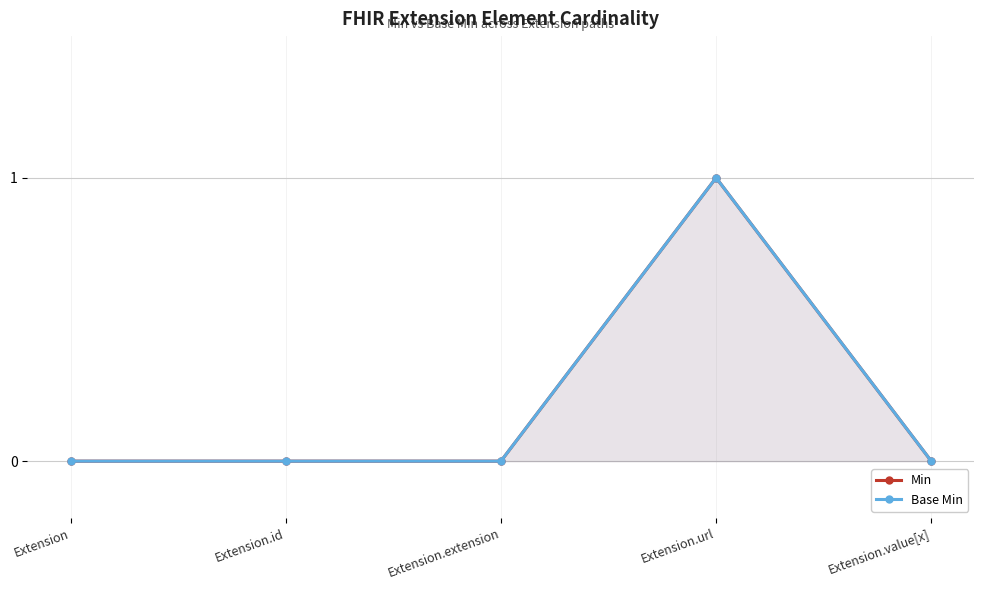

What are all the series names shown in the legend?

Min, Base Min